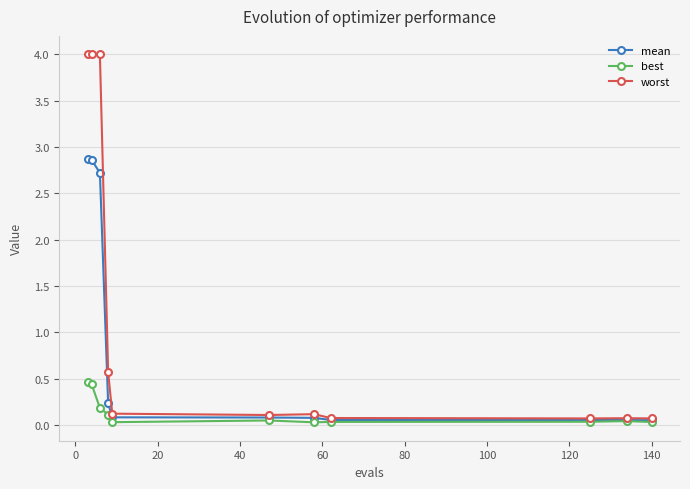

Which series has the largest total across all categories?

worst